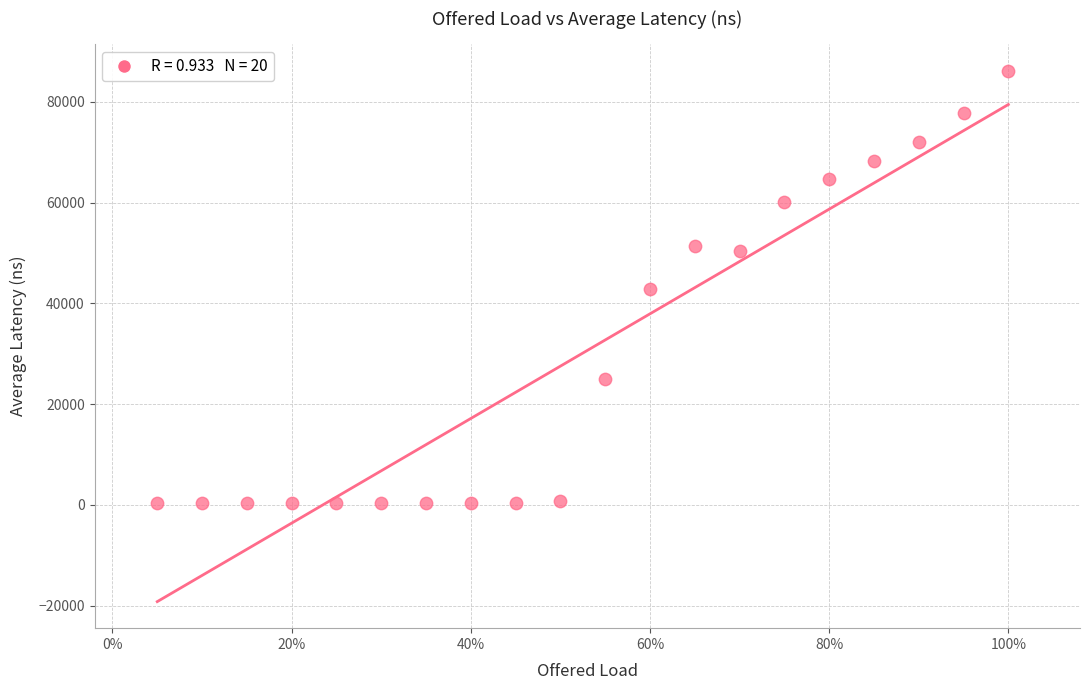

What is the range of X values (max minus min)?

0.9